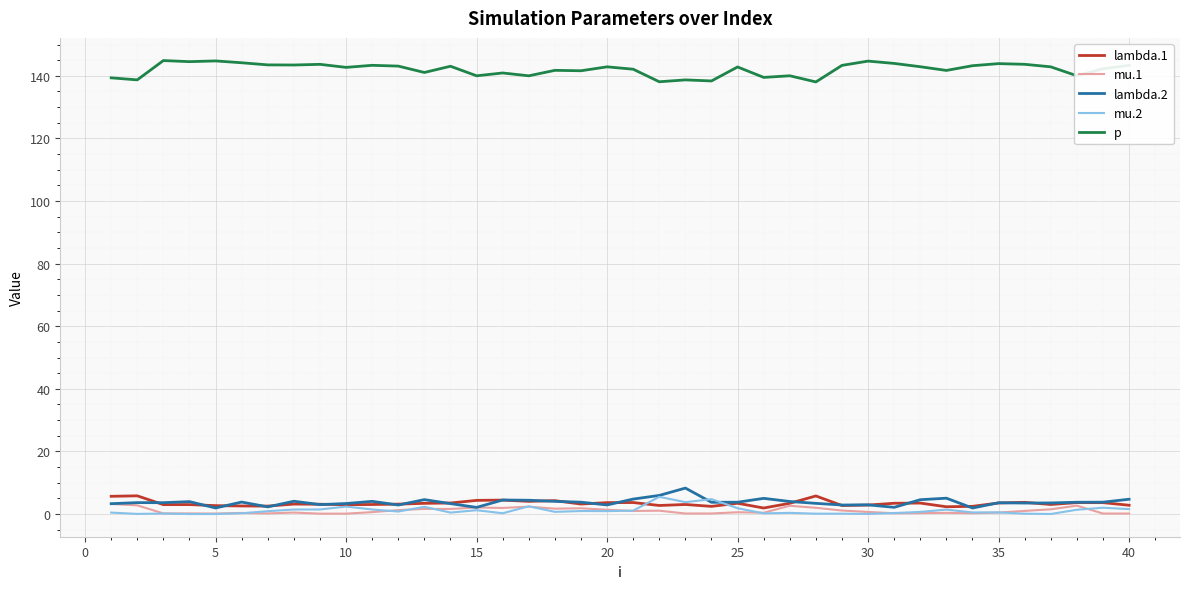

What is the maximum value shown in the chart?

144.9